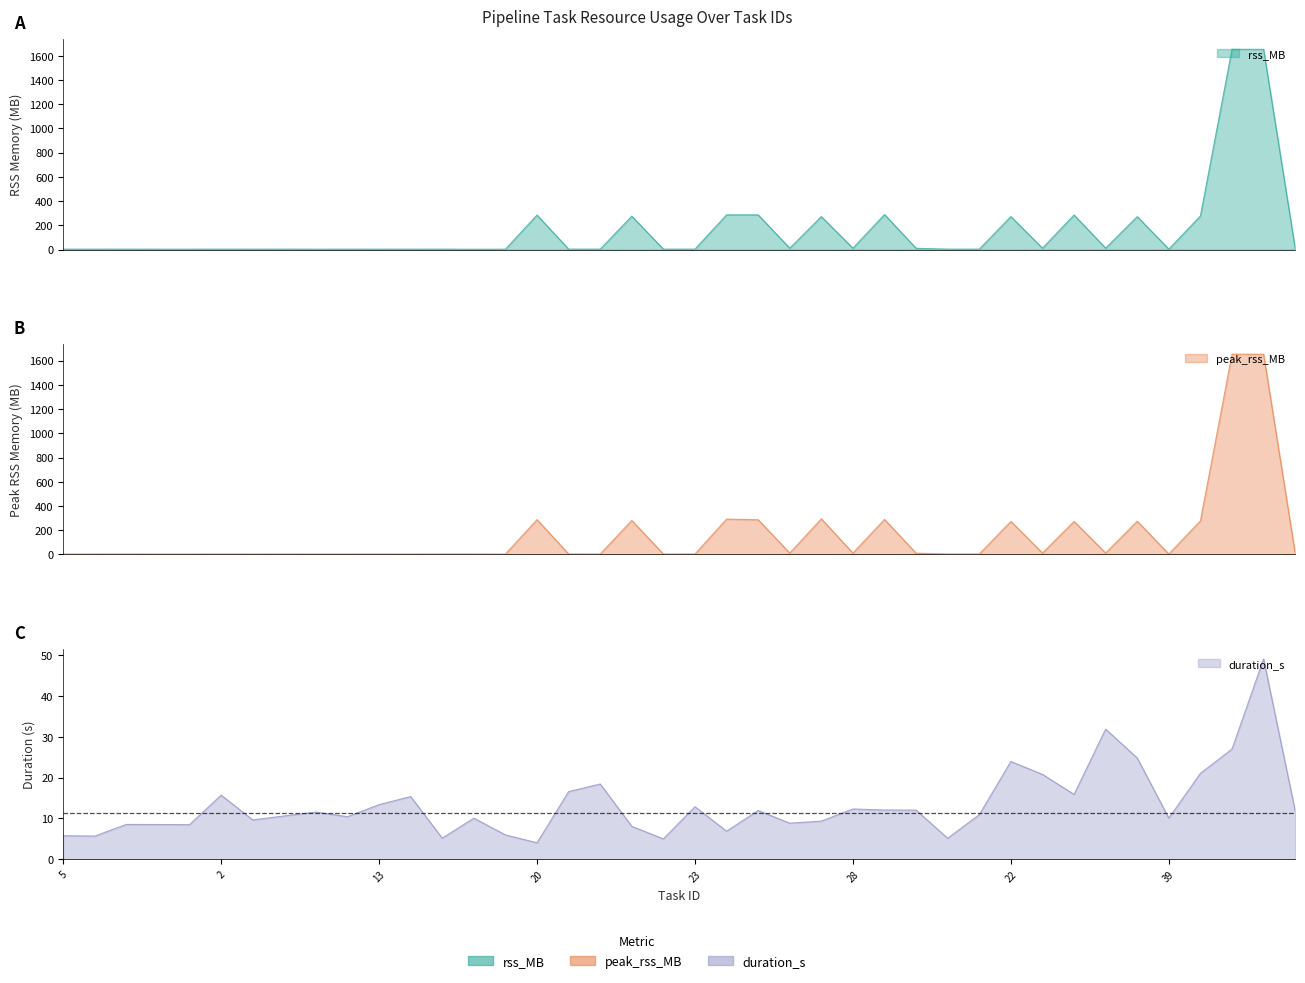

What is the value of the peak_rss_MB point at the 6th from the left?

3.1